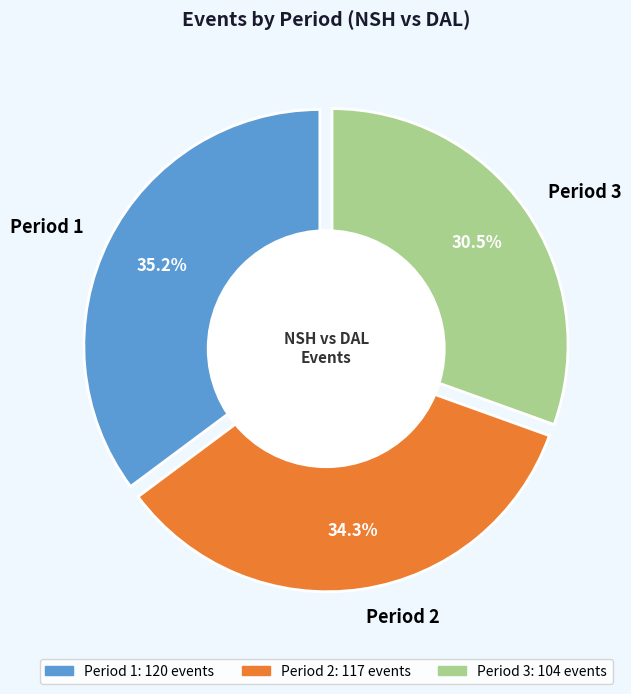

Count the number of slices in the pie.

3